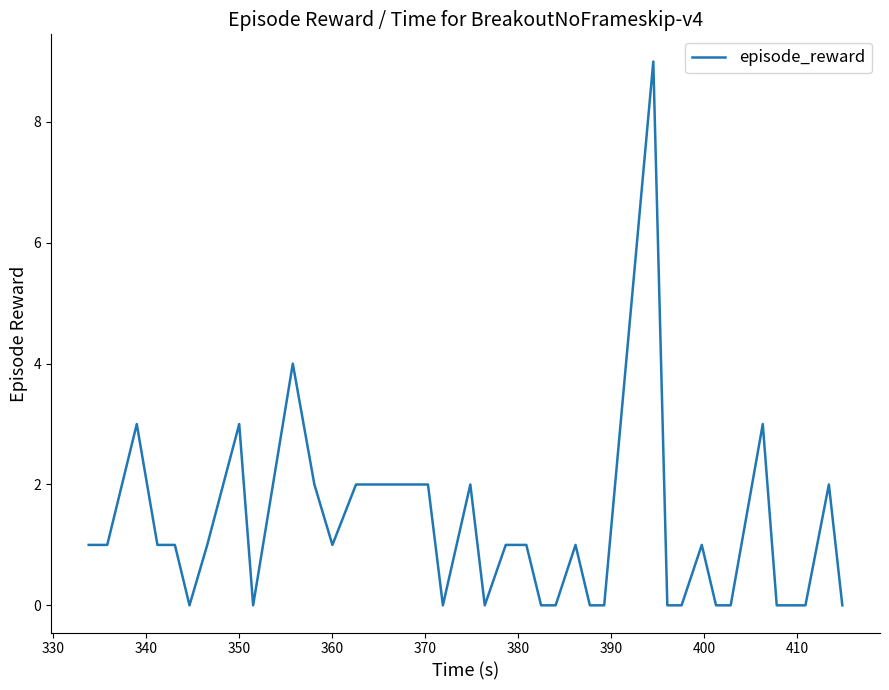

What is the greatest value displayed?

9